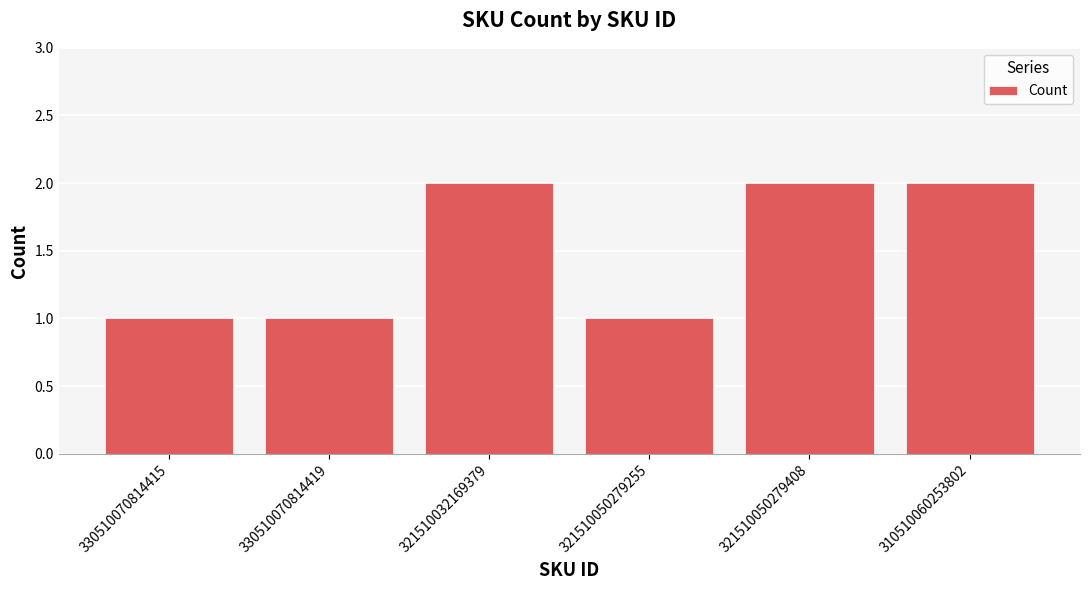

Reading right to left, list all the values displayed in this chart.

310510060253802=2	321510050279408=2	321510050279255=1	321510032169379=2	330510070814419=1	330510070814415=1